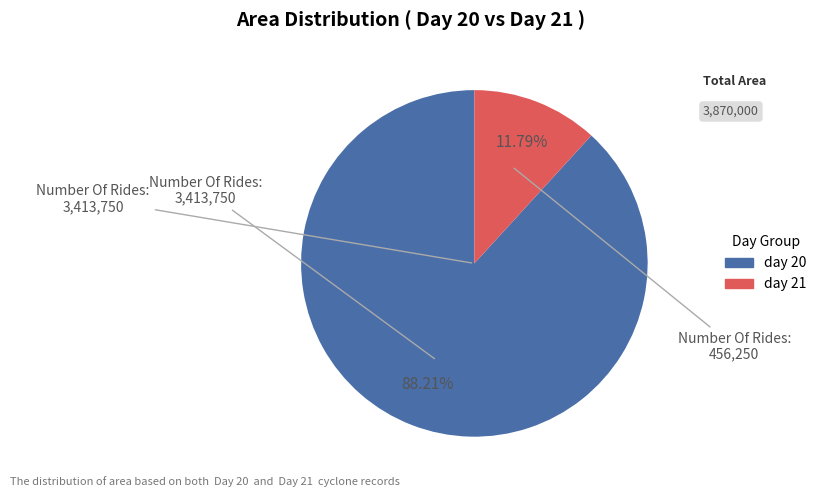

Does any single category account for the majority?

Yes